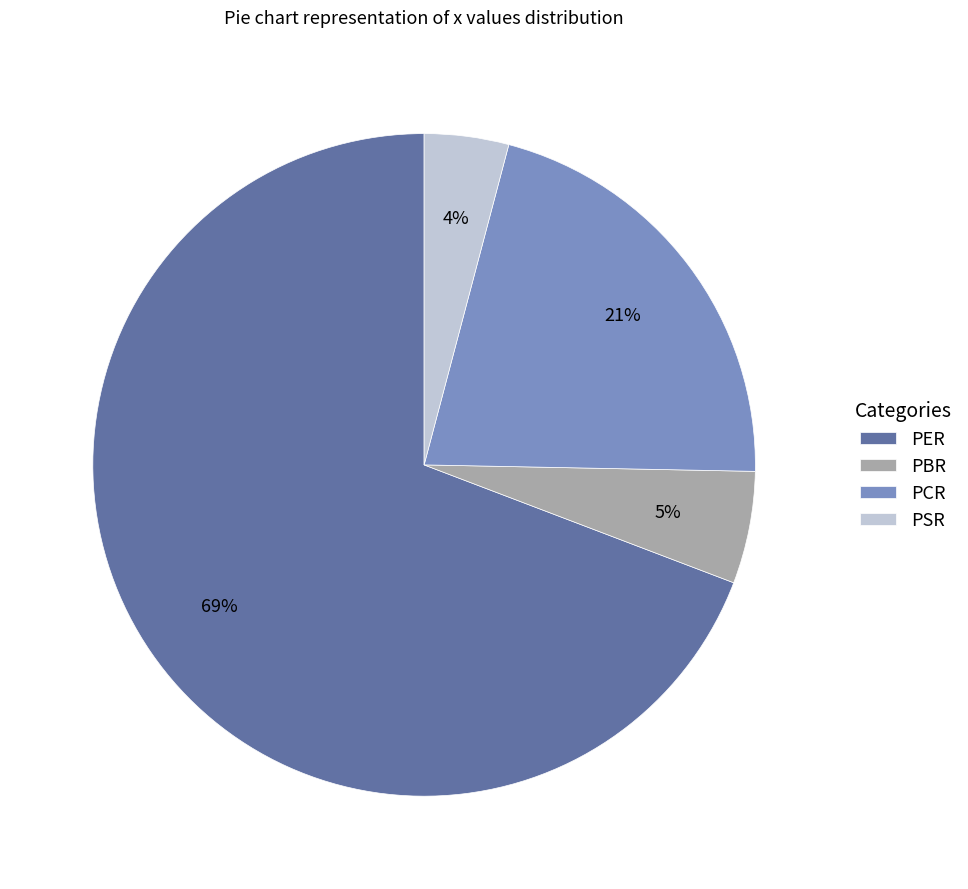

What is the majority slice?

PER